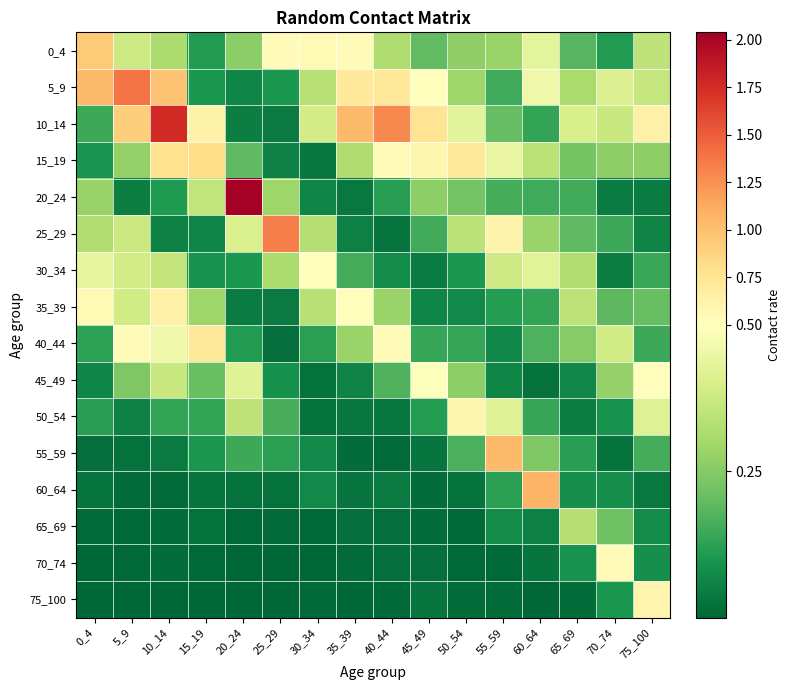

Between 10_14 and 75_100, which is larger?

75_100